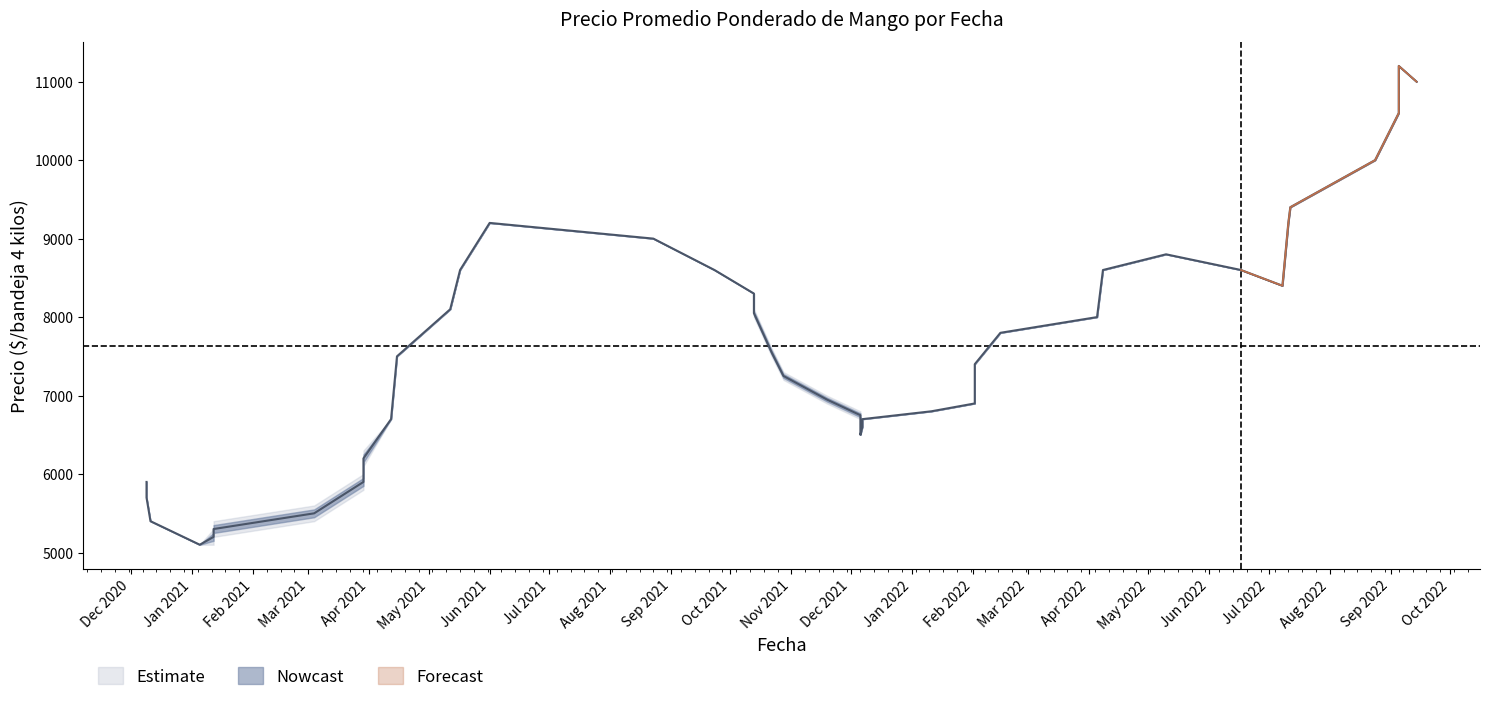

Between 5 and 25, which series saw the biggest shift?

Precio promedio ponderado